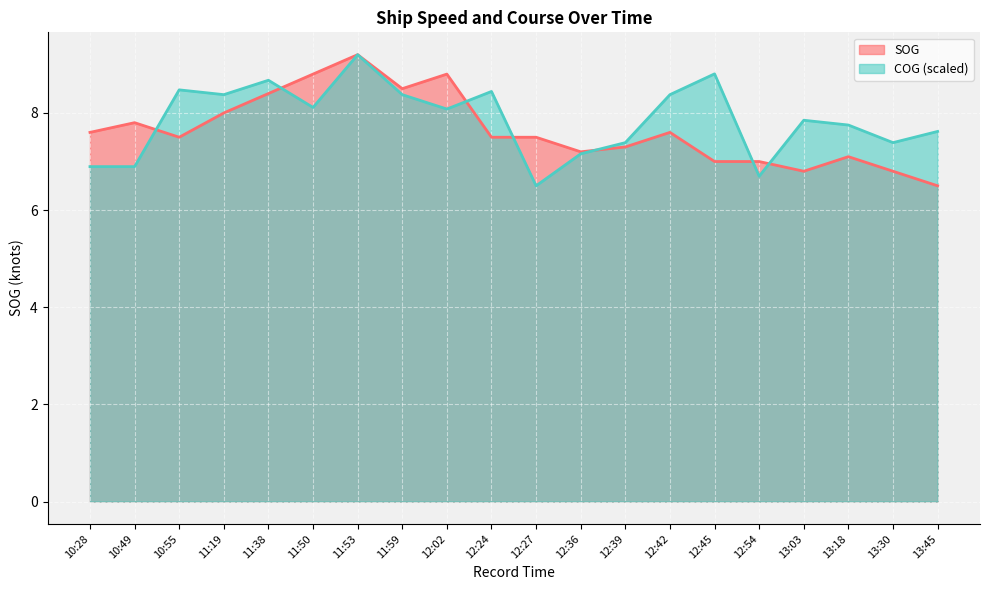

The value of COG at 10:28 is 9.7. True or false?

False